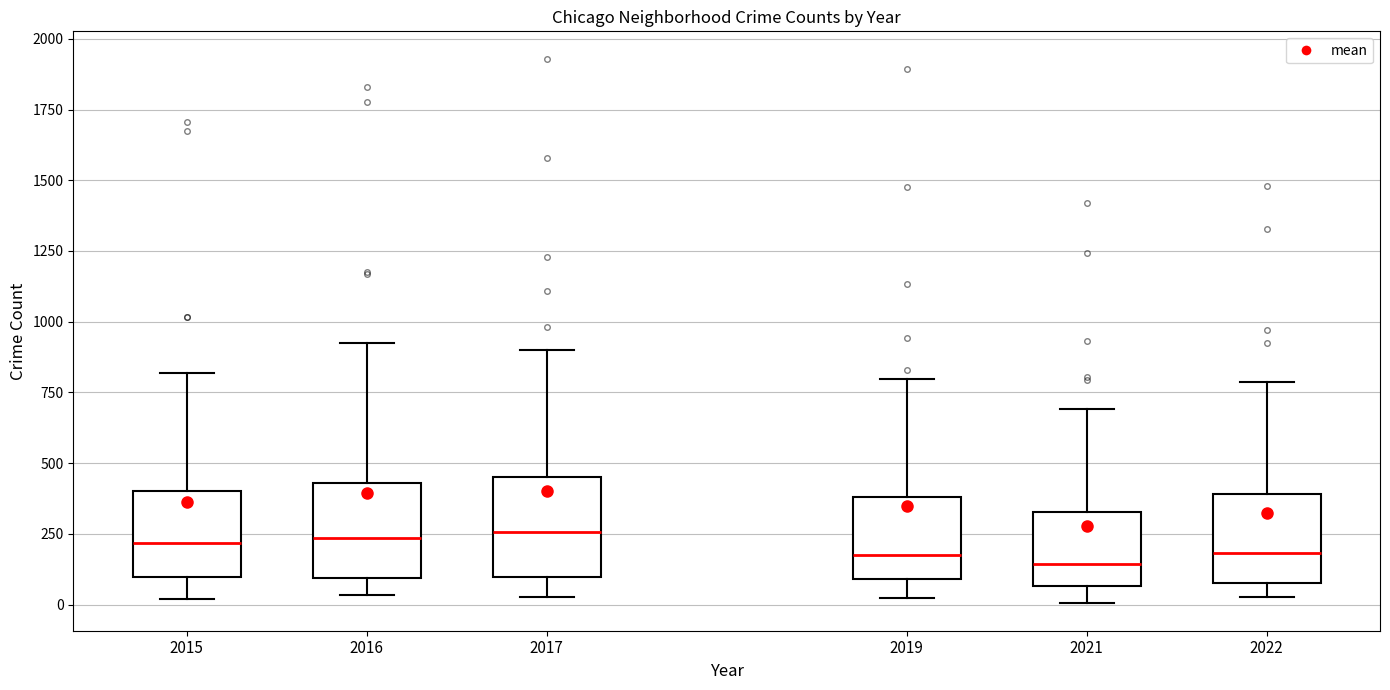

Reading left to right, transcribe this box plot: for each box, give where its median line is, the range the box spans, and where its two whiskers end, as read against the y-axis. The values are not printed on the chart, so give them approximately, as read against the axis.

2015: median 200, box 100 to 400, whiskers 0 to 800
2016: median 250, box 100 to 450, whiskers 50 to 950
2017: median 250, box 100 to 450, whiskers 50 to 900
2019: median 200, box 100 to 400, whiskers 0 to 800
2021: median 150, box 50 to 350, whiskers 0 to 700
2022: median 200, box 100 to 400, whiskers 50 to 800